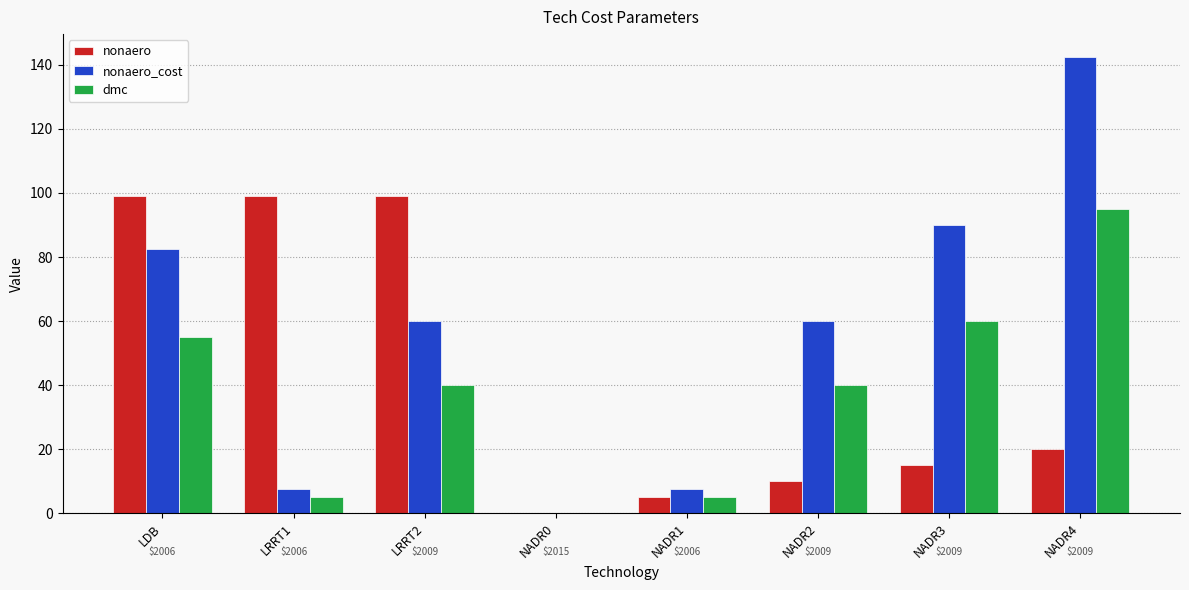

Is the value of nonaero at NADR2 greater than the value of nonaero_cost at NADR2?

No